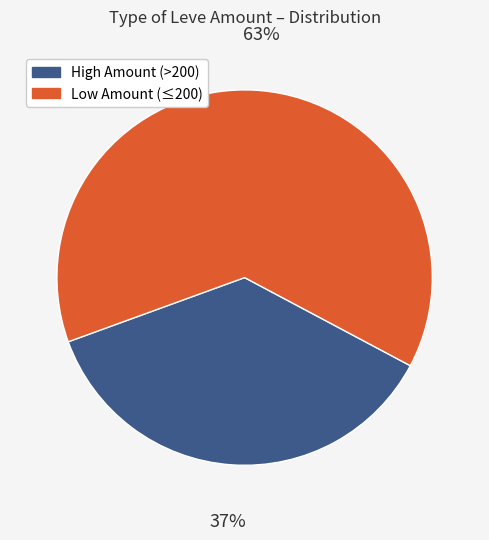

Is there a majority slice in this chart?

Yes